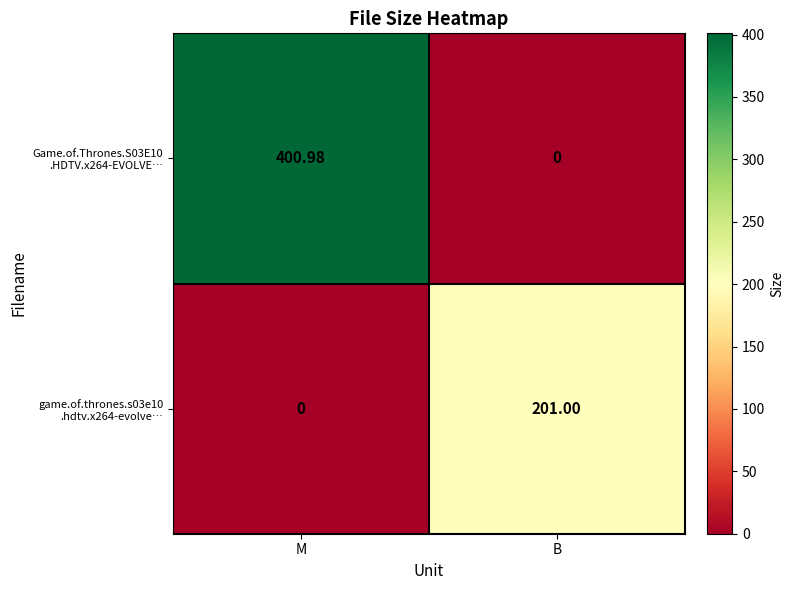

Which label corresponds to the largest value in the chart?

M